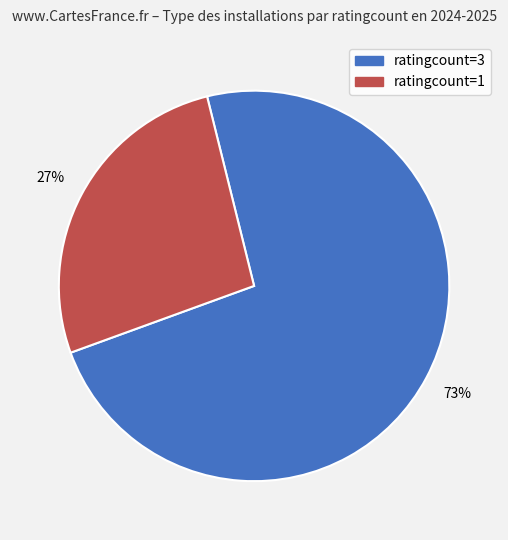

Does any single category account for the majority?

Yes